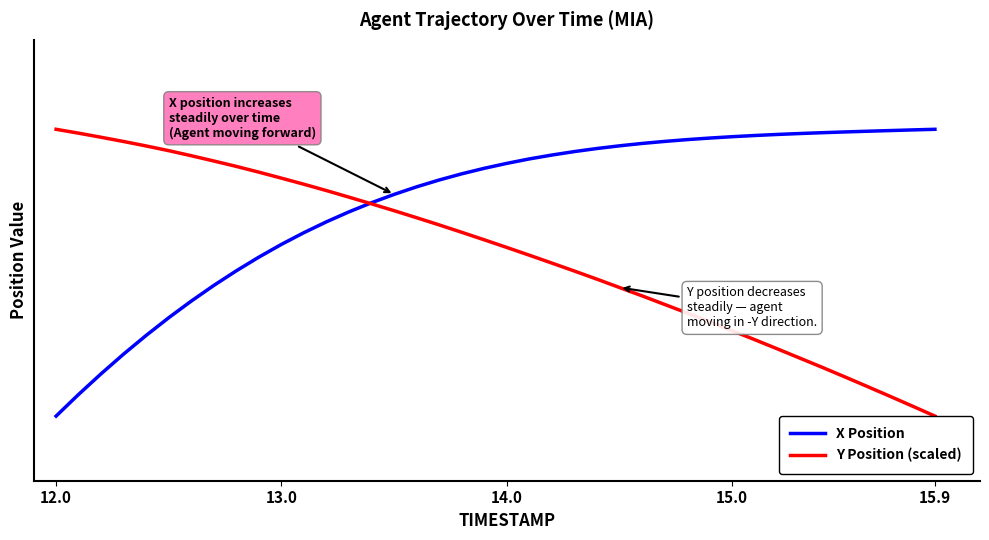

Does the chart have visible grid lines?

No